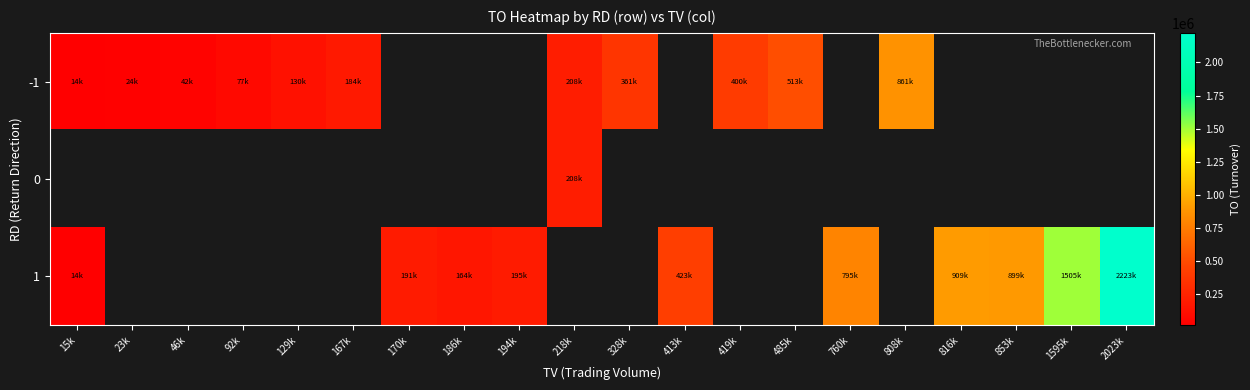

At which label does 1 reach its minimum?

15k